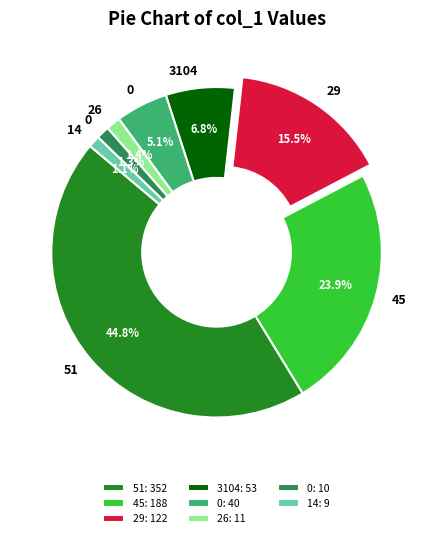

Count the number of slices in the pie.

8